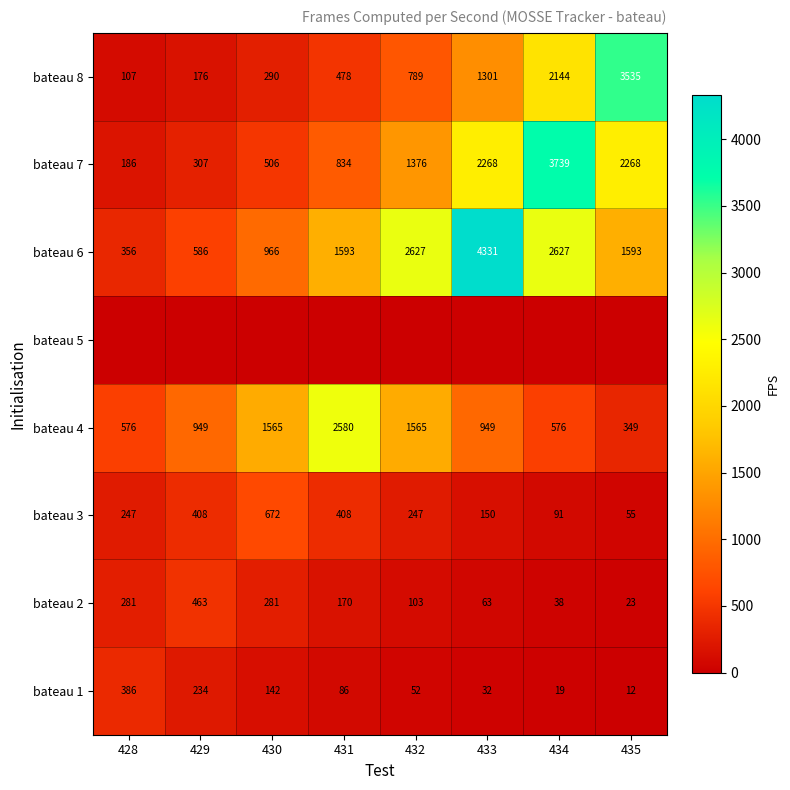

How many data points in bateau 4 are less than 949?

3